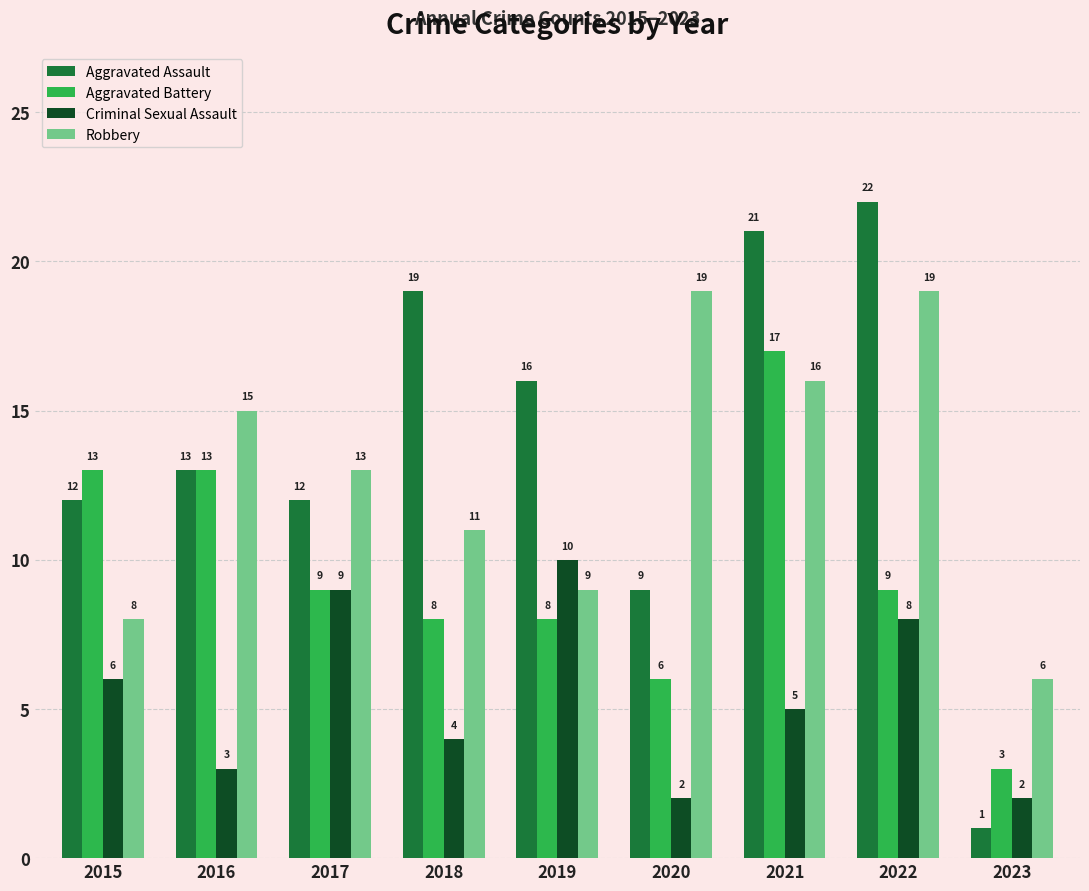

Which series has the widest spread of values?

Aggravated Assault